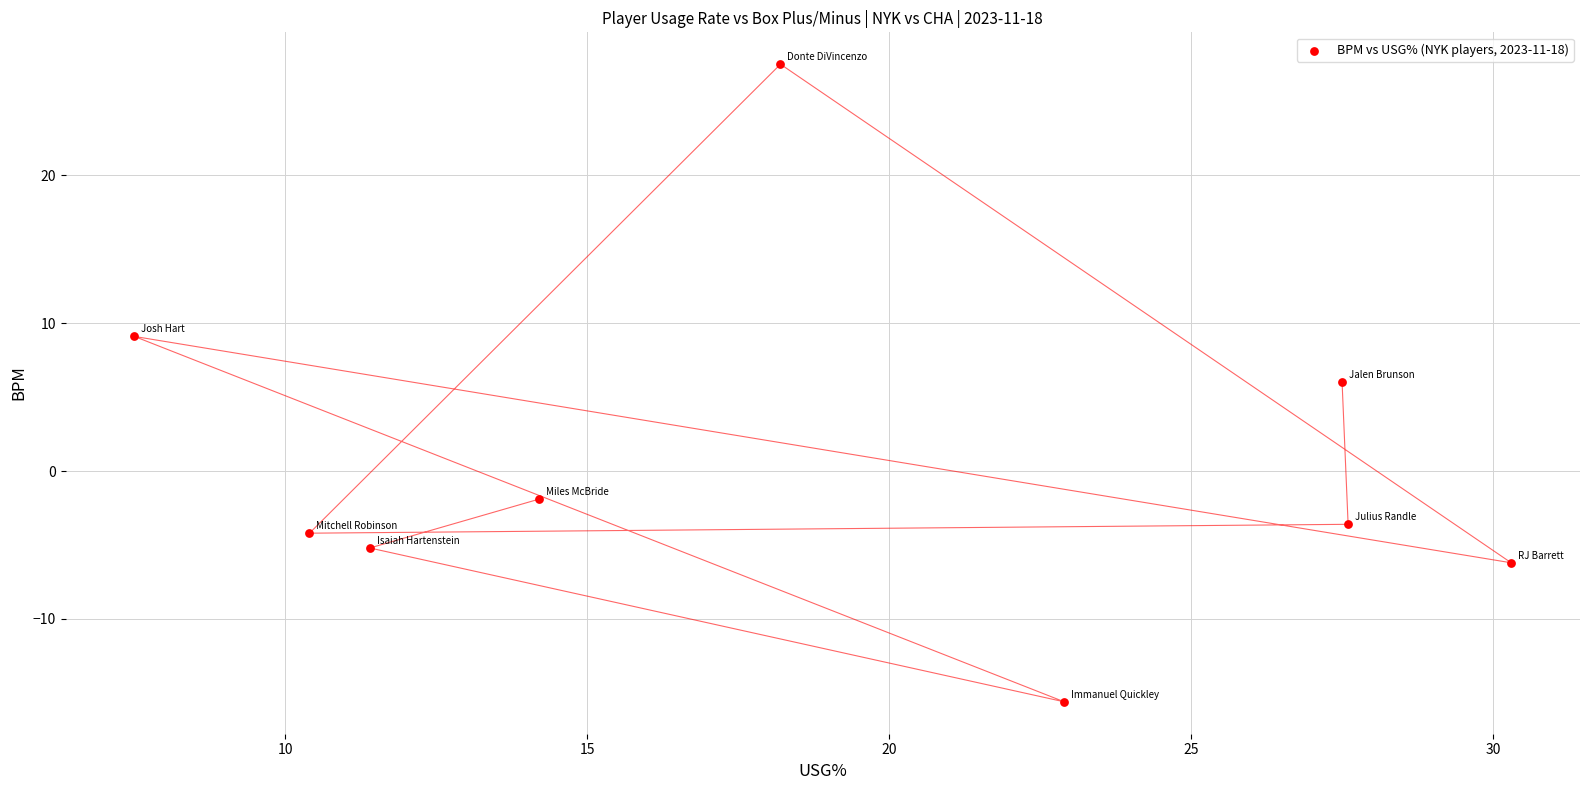

What is the range of X values (max minus min)?

22.8